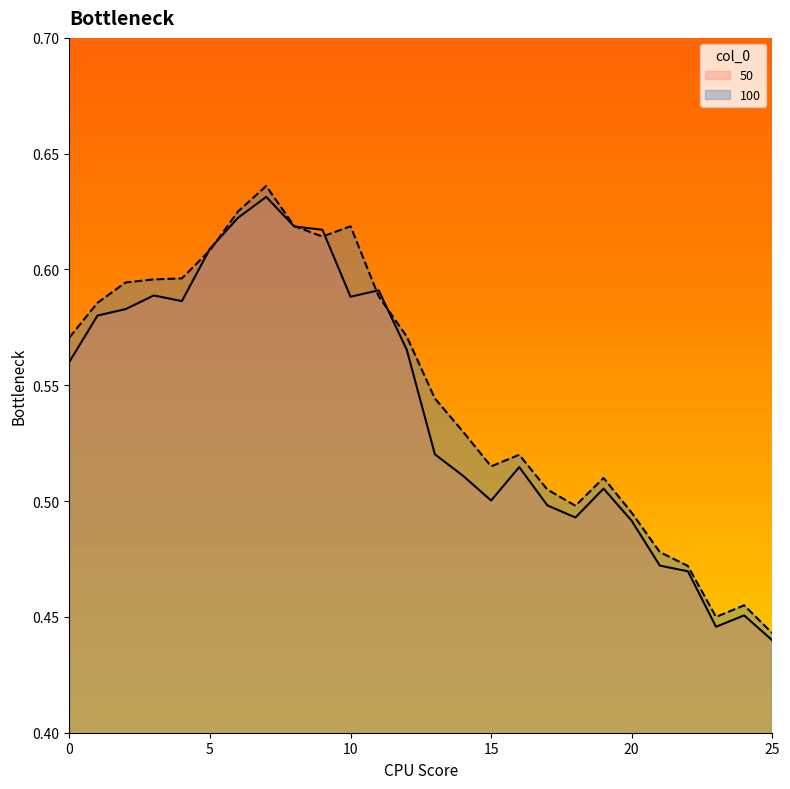

How many lines are shown in the chart?

2